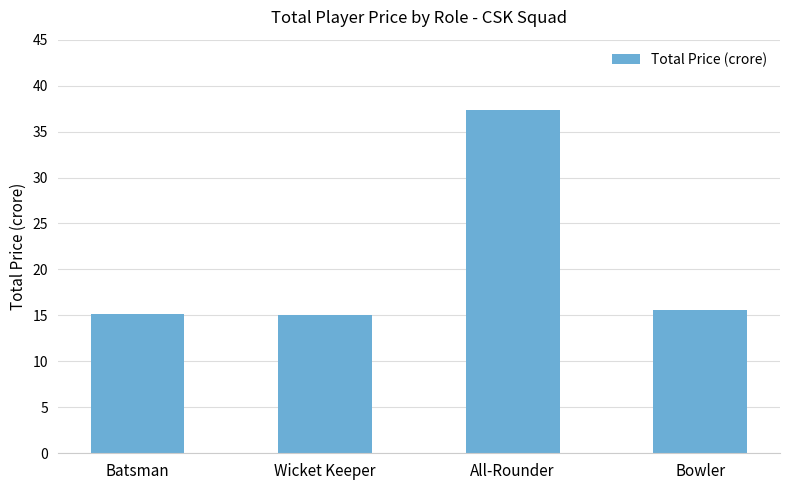

What is the ratio of the value at Bowler to the value at Wicket Keeper?

1.0